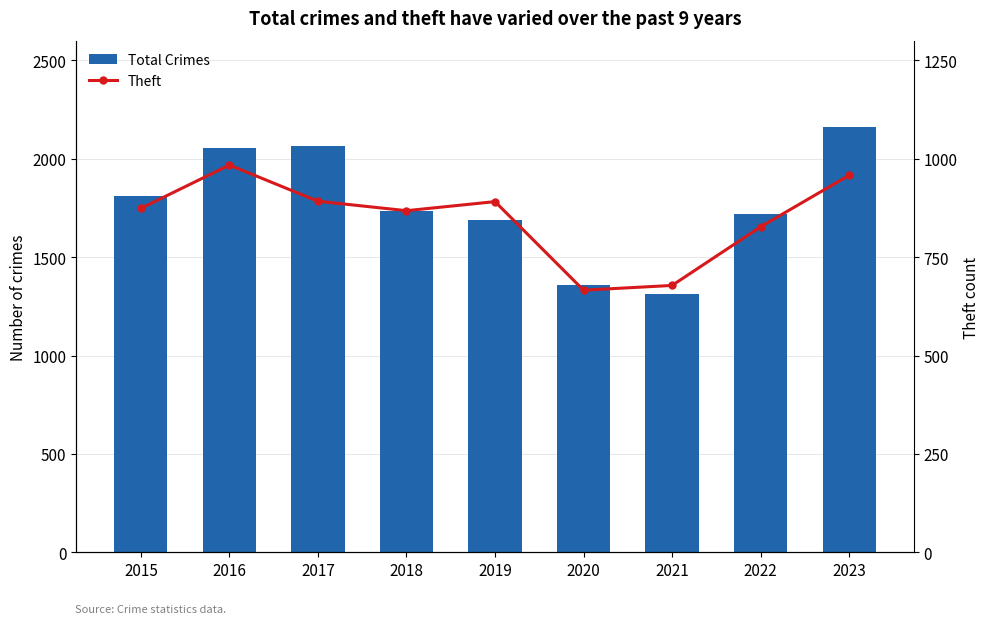

How many groups of bars are there?

9